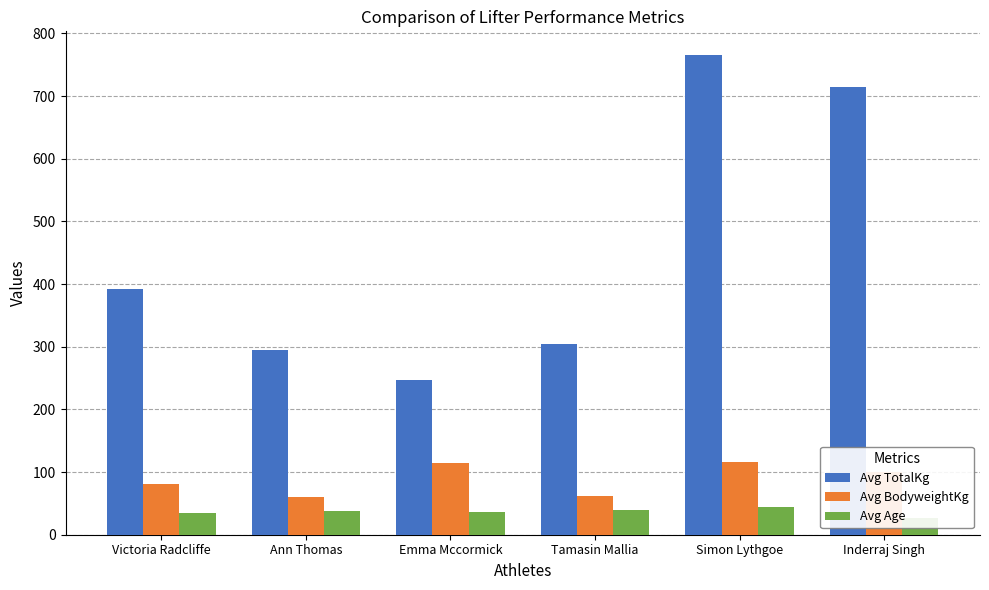

Is the value of Avg TotalKg at Emma Mccormick greater than the value of Avg Age at Ann Thomas?

Yes